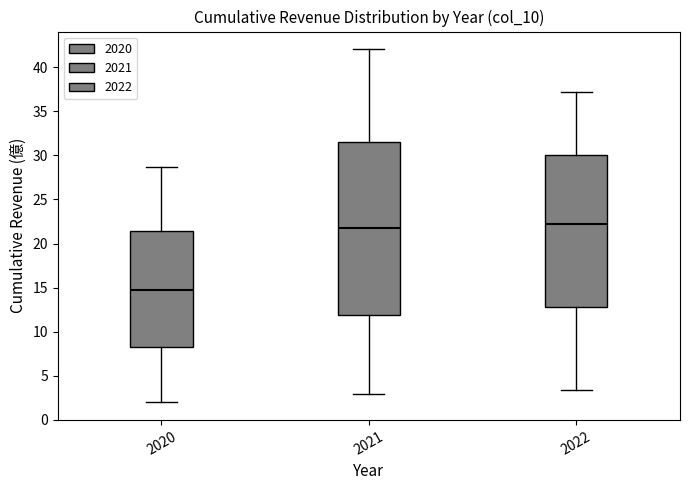

Reading left to right, read every box against the y-axis: the position of its median line, the range the box covers, and the ends of its whiskers. The values are not printed on the chart, so give them approximately, as read against the axis.

2020: median 14.5, box 8.5 to 21.5, whiskers 2.0 to 28.5
2021: median 21.5, box 12.0 to 31.5, whiskers 3.0 to 42.0
2022: median 22.0, box 13.0 to 30.0, whiskers 3.5 to 37.0